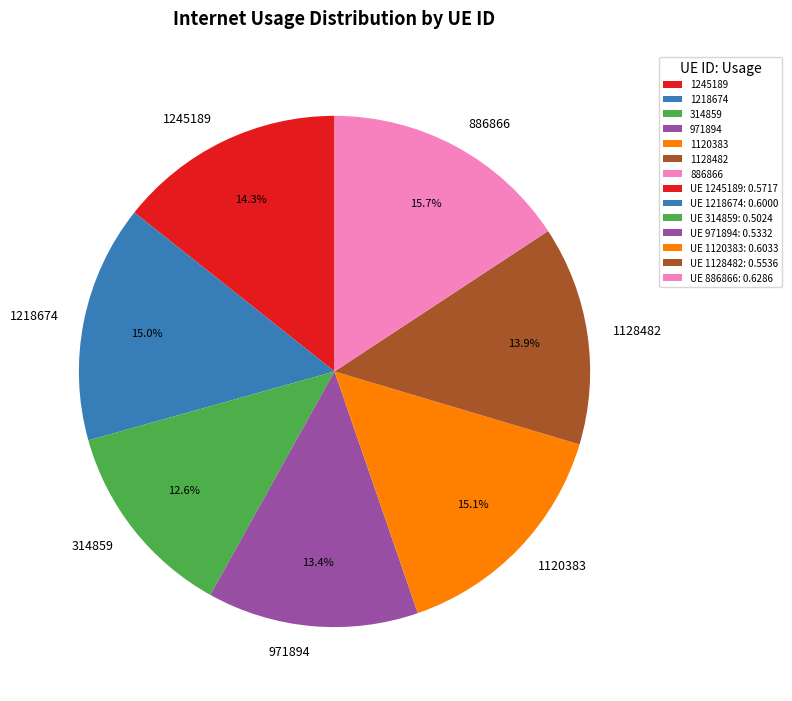

How many segments does this pie chart have?

7